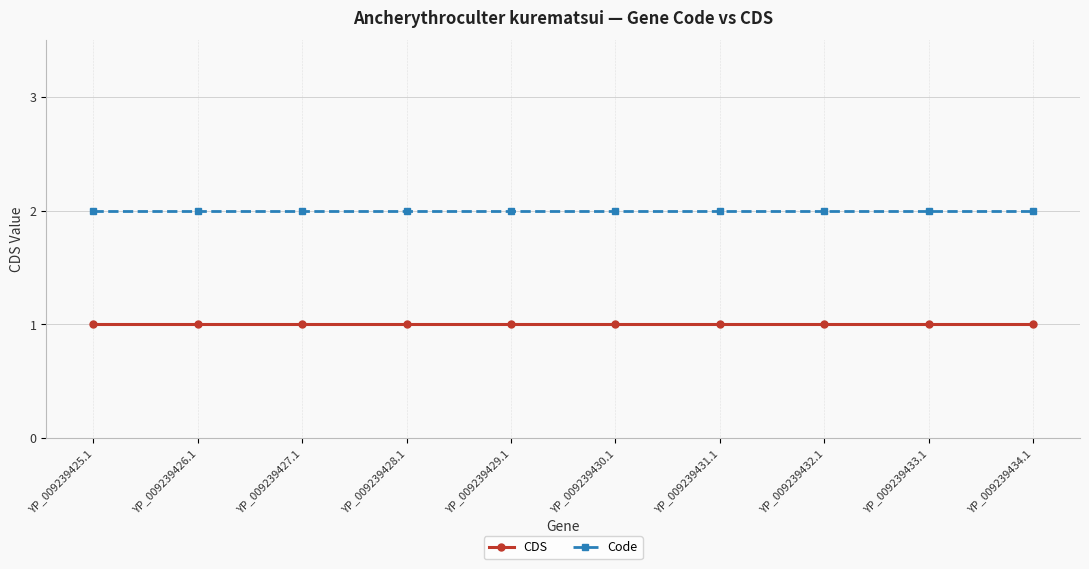

True or false: Code and CDS intersect in this chart.

False